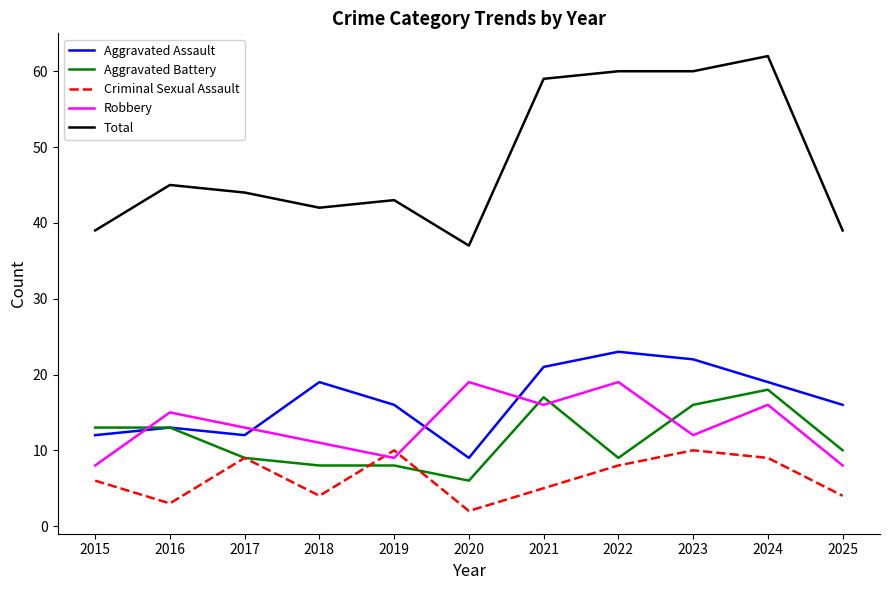

What is the greatest value displayed?

62